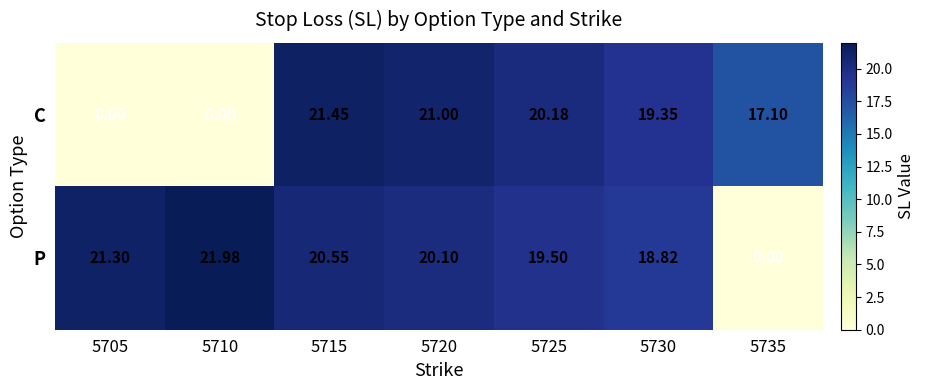

List the series in order of their overall mean, highest first.

P, C